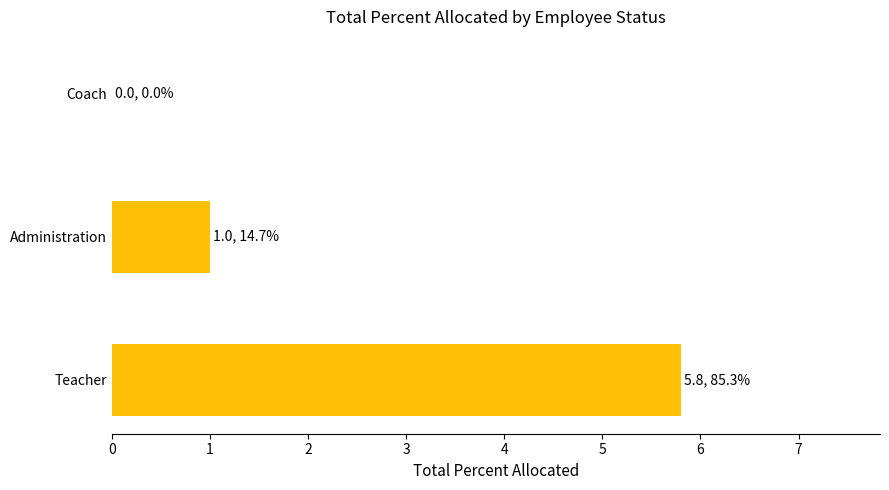

Where is the data nearest to the value 2?

Administration